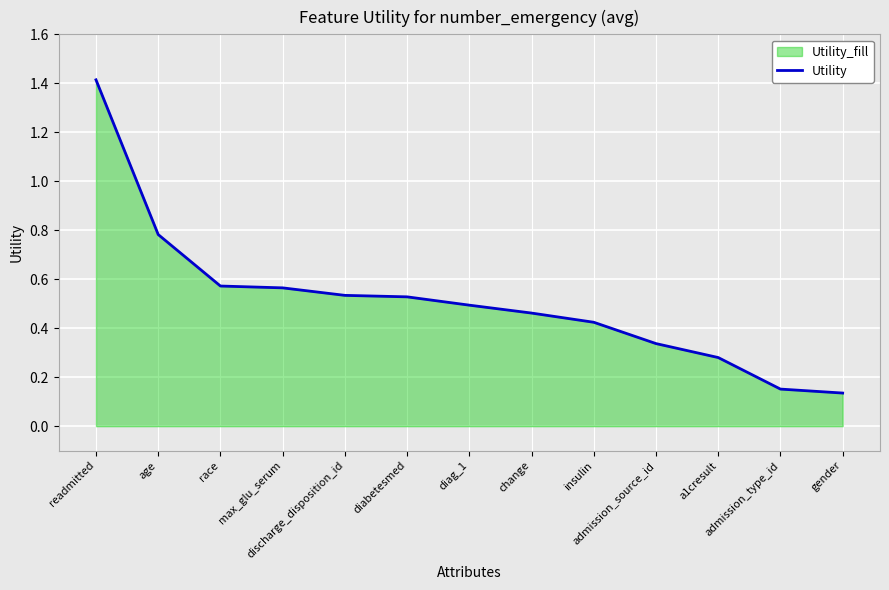

List the labels in order of value, largest first.

readmitted, age, race, max_glu_serum, discharge_disposition_id, diabetesmed, diag_1, change, insulin, admission_source_id, a1cresult, admission_type_id, gender